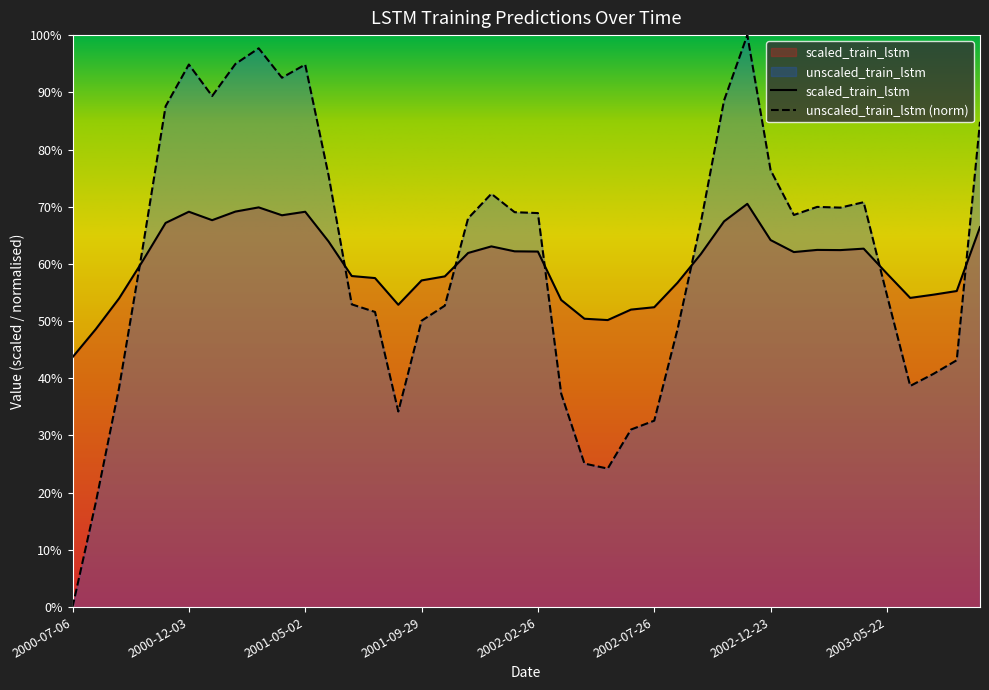

Rank the categories by unscaled_train_lstm value from lowest to highest.

2000-07-06, 2000-08-05, 2002-05-27, 2002-04-27, 2002-06-26, 2002-07-26, 2001-08-30, 2002-03-28, 2000-09-04, 2003-06-21, 2003-07-21, 2003-08-20, 2002-08-25, 2001-09-29, 2001-07-31, 2001-10-29, 2001-07-01, 2003-05-22, 2000-10-04, 2002-09-24, 2001-11-28, 2003-01-22, 2002-02-26, 2002-01-27, 2003-03-23, 2003-02-21, 2003-04-22, 2001-12-28, 2001-06-01, 2002-12-23, 2003-09-19, 2000-11-03, 2002-10-24, 2001-01-02, 2001-04-02, 2001-05-02, 2000-12-03, 2001-02-01, 2001-03-03, 2002-11-23